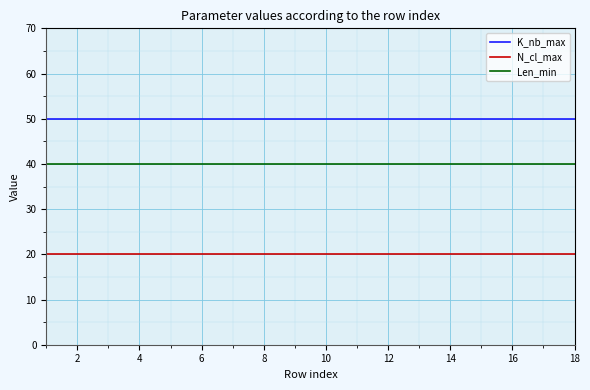

List the series in order of their overall mean, highest first.

K_nb_max, Len_min, N_cl_max